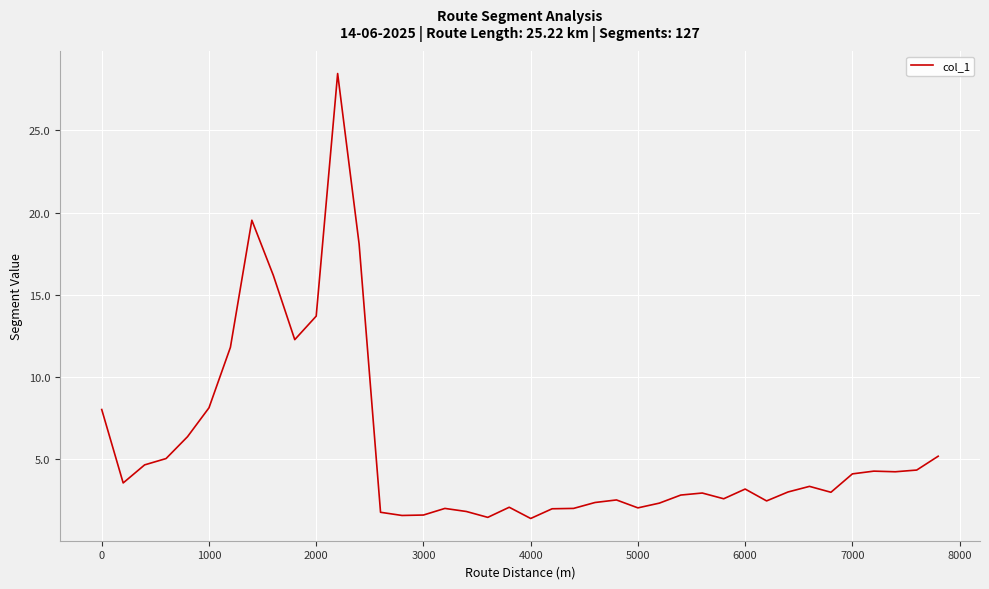

What is the greatest value displayed?

28.5